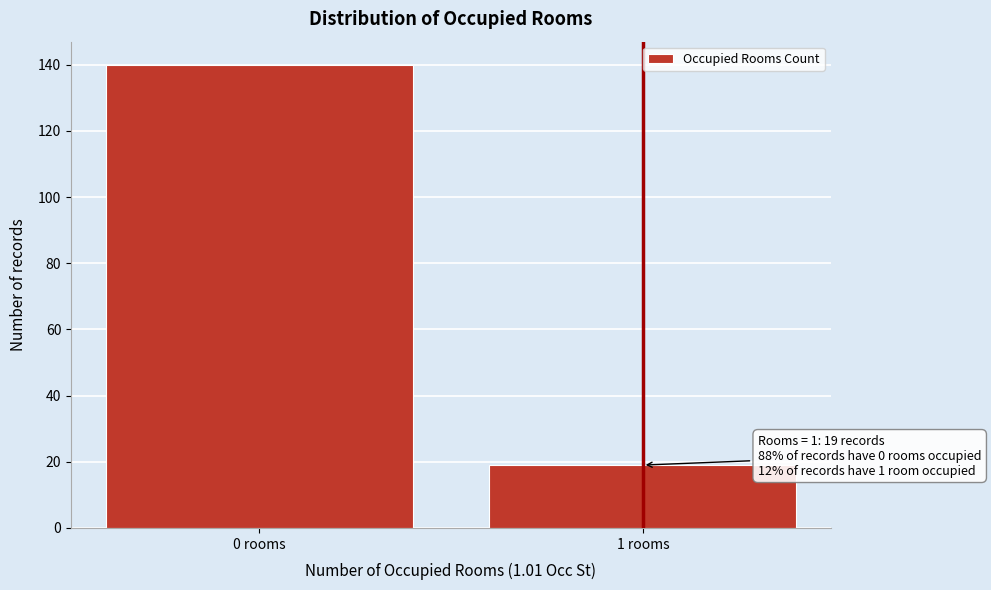

Reading left to right, extract all data points from this chart.

0 rooms=140	1 rooms=19